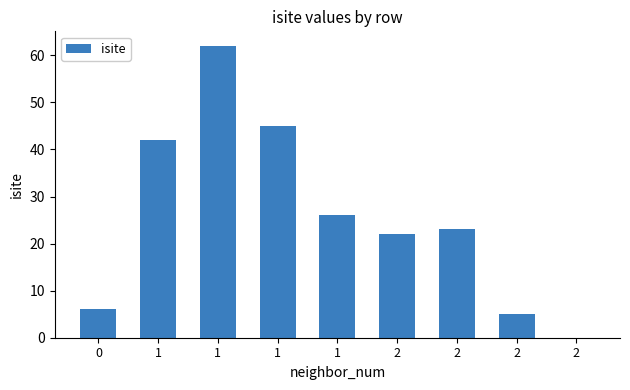

Count the number of data series in this chart.

1